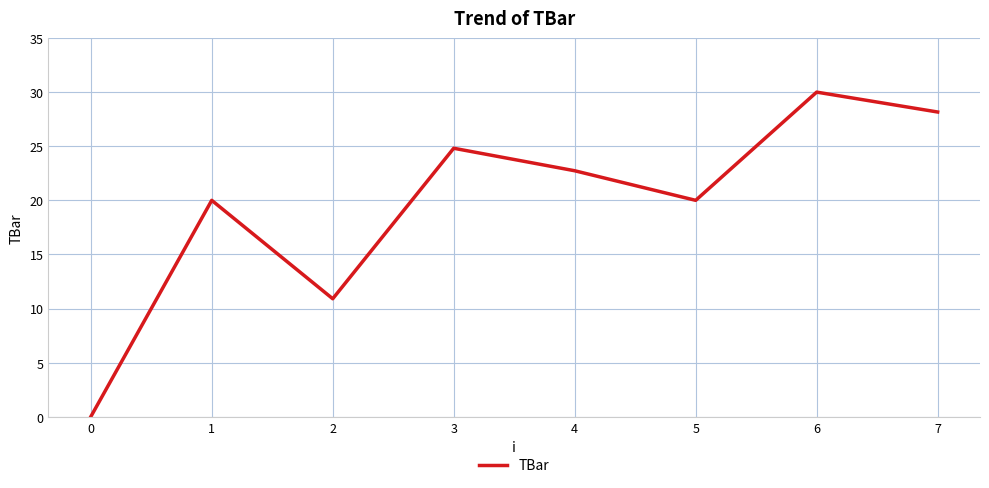

The chart shows a value of 30.0 at 6. True or false?

True